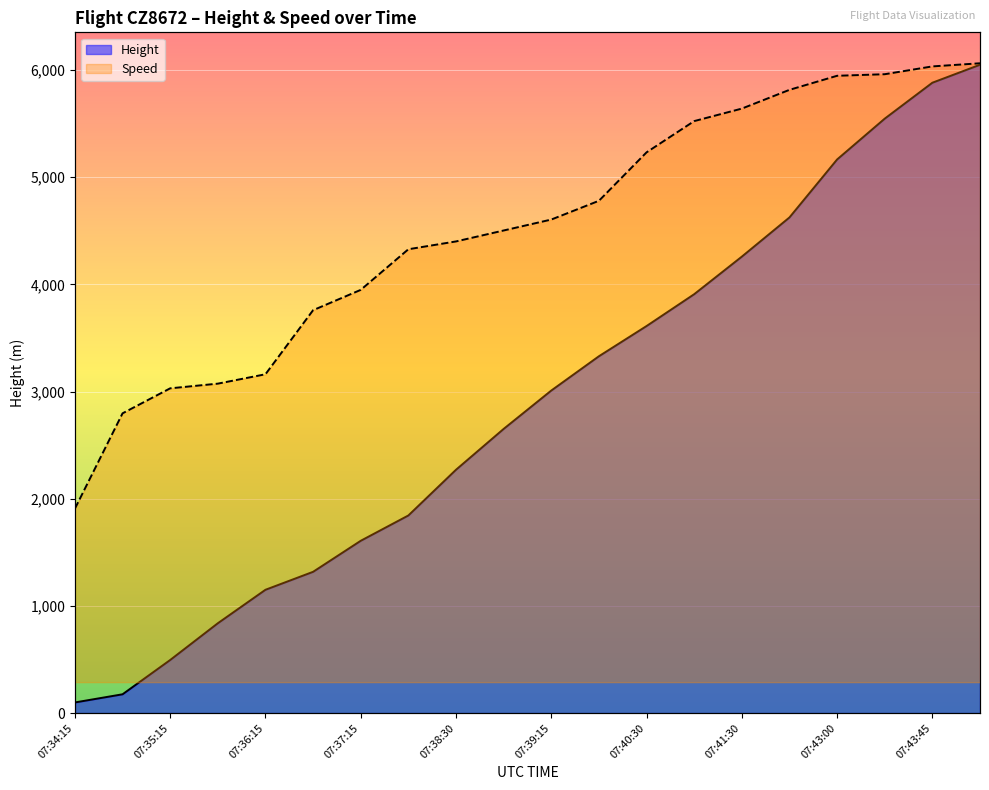

List the series in order of their peak value, lowest first.

Speed, Height